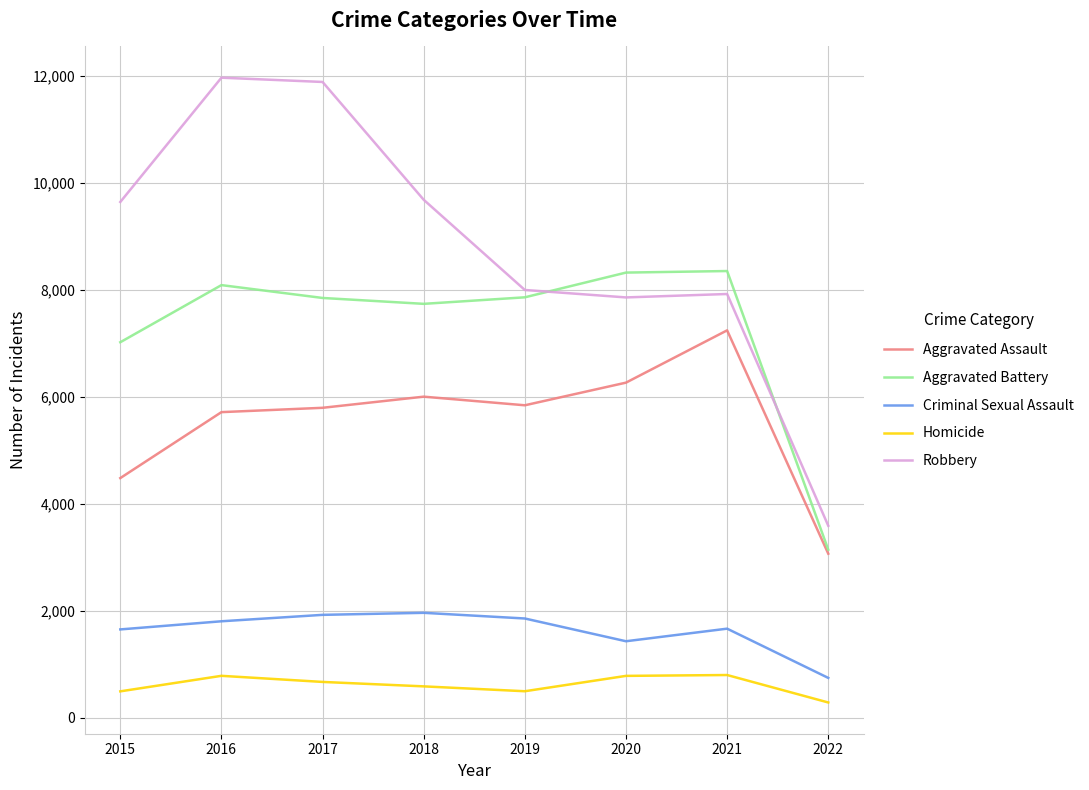

Rank the series by their maximum value, from lowest to highest.

Homicide, Criminal Sexual Assault, Aggravated Assault, Aggravated Battery, Robbery